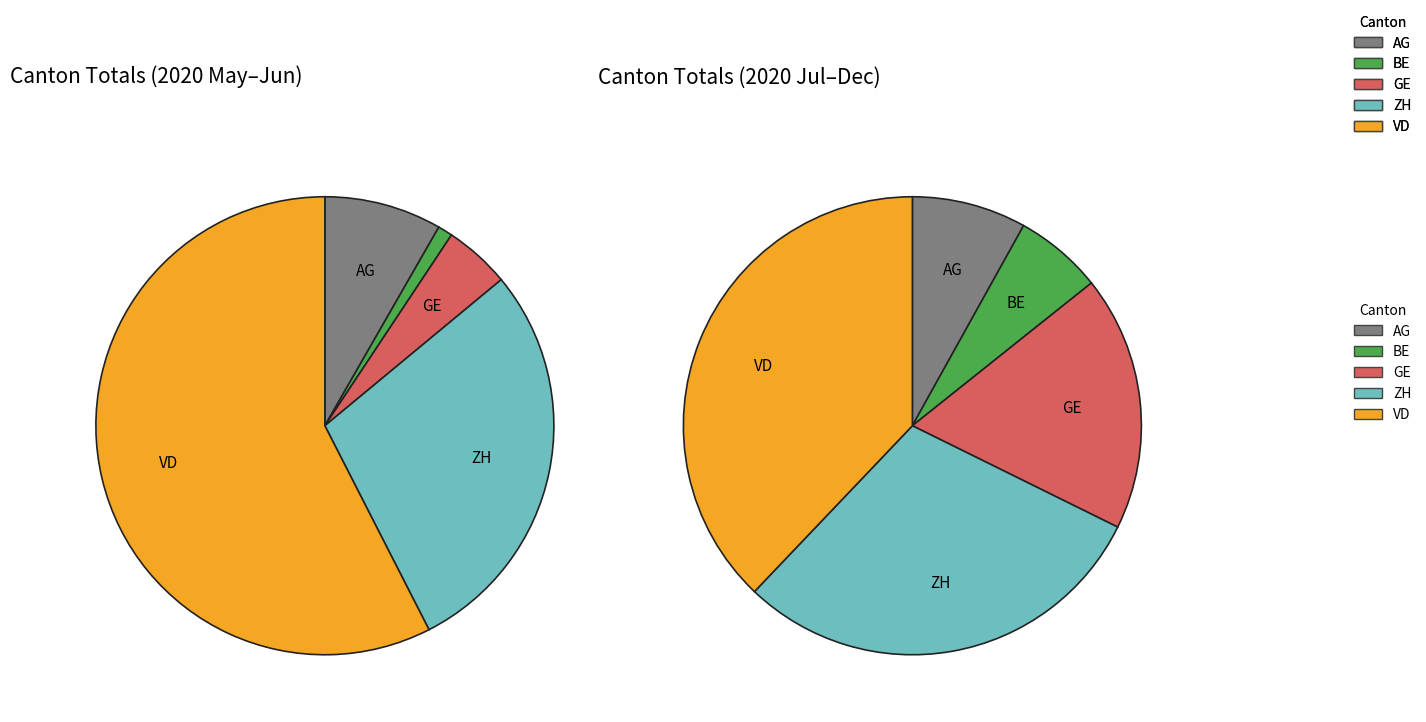

At 9, list the series in order from smallest to largest.

BE, AG, GE, ZH, VD